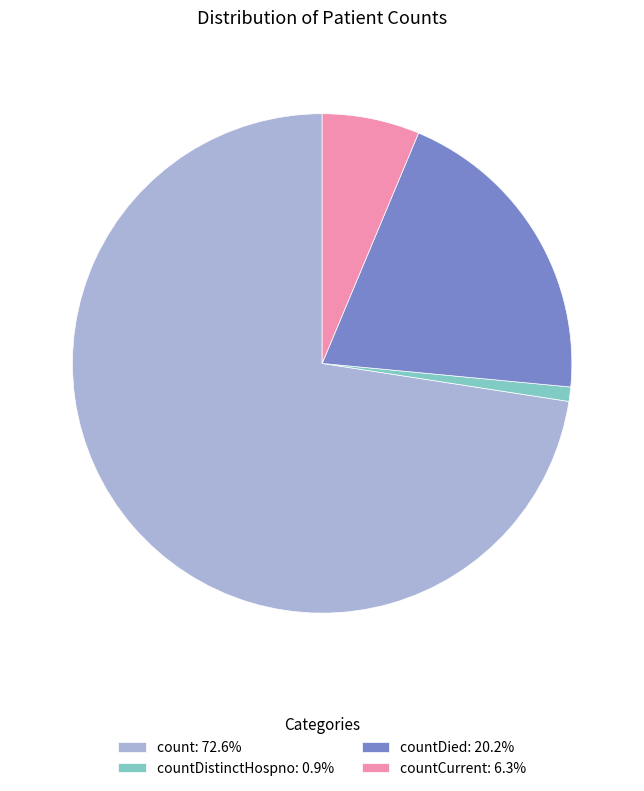

Does count: 72.6% account for over 50% of the chart?

Yes